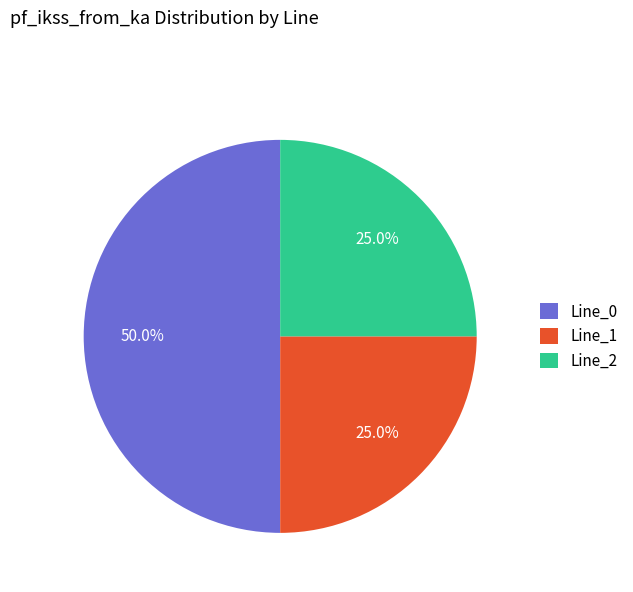

How many segments does this pie chart have?

3